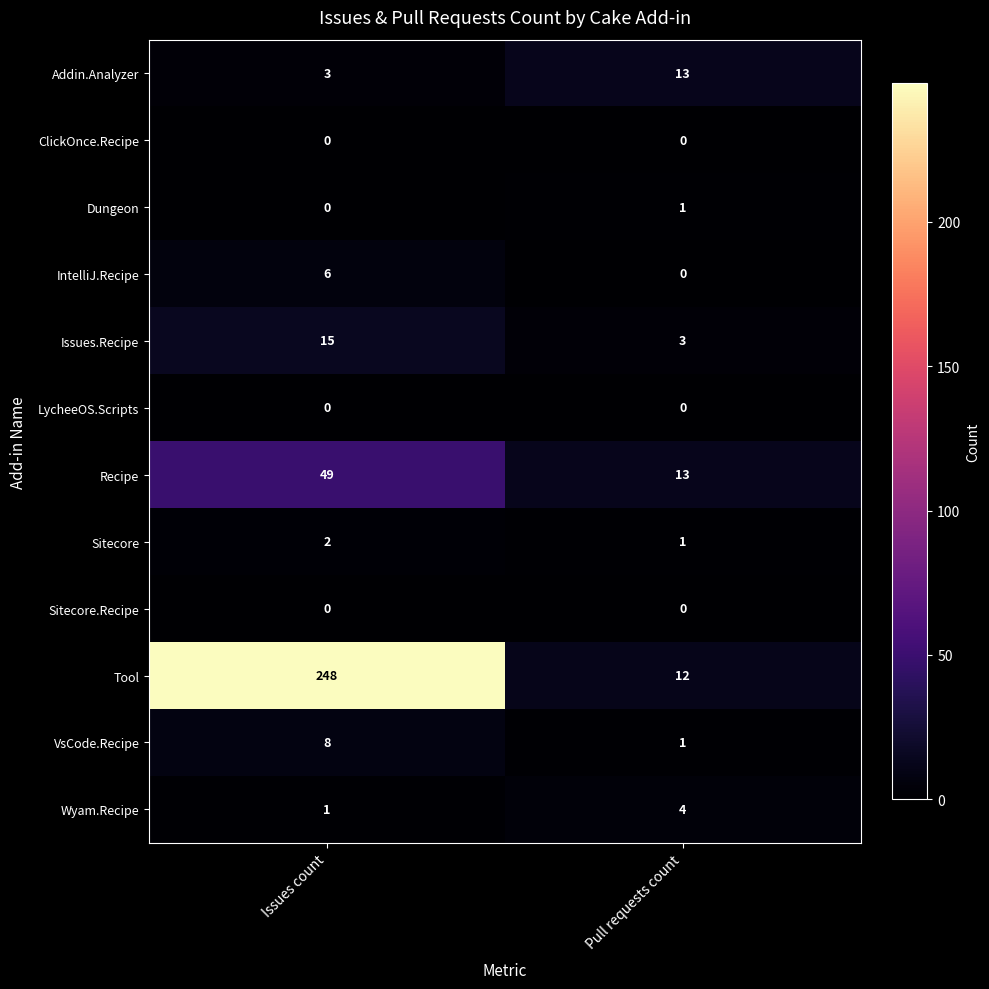

Reading left to right, transcribe all the data shown in this chart.

Addin.Analyzer: Issues count=3	Pull requests count=13
ClickOnce.Recipe: Issues count=0	Pull requests count=0
Dungeon: Issues count=0	Pull requests count=1
IntelliJ.Recipe: Issues count=6	Pull requests count=0
Issues.Recipe: Issues count=15	Pull requests count=3
LycheeOS.Scripts: Issues count=0	Pull requests count=0
Recipe: Issues count=49	Pull requests count=13
Sitecore: Issues count=2	Pull requests count=1
Sitecore.Recipe: Issues count=0	Pull requests count=0
Tool: Issues count=248	Pull requests count=12
VsCode.Recipe: Issues count=8	Pull requests count=1
Wyam.Recipe: Issues count=1	Pull requests count=4